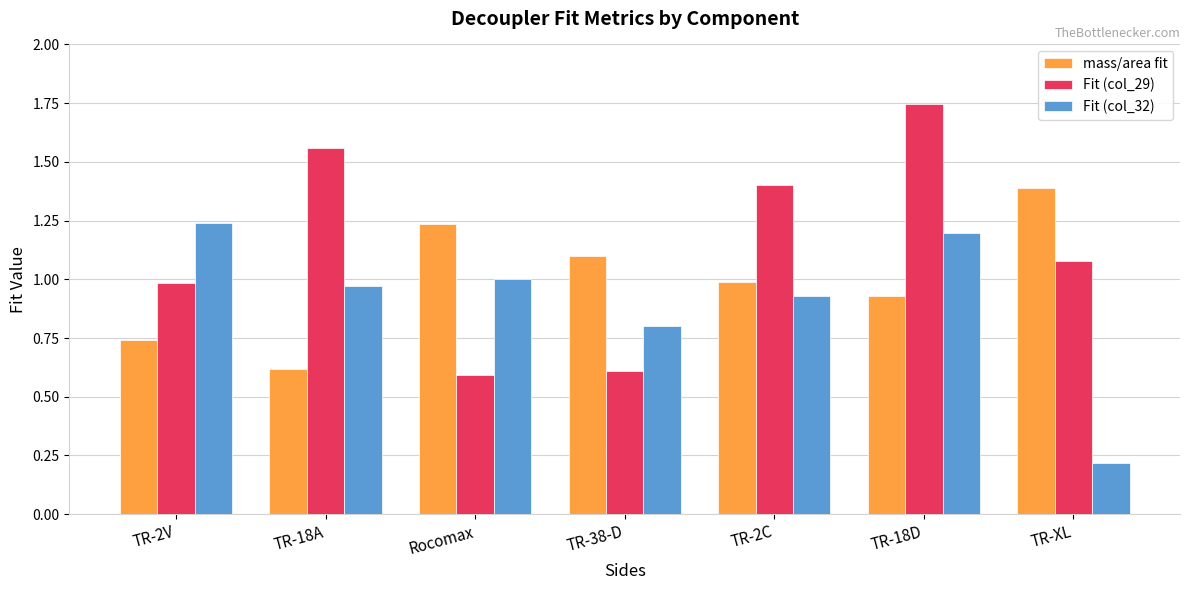

How many bars are there in total?

21